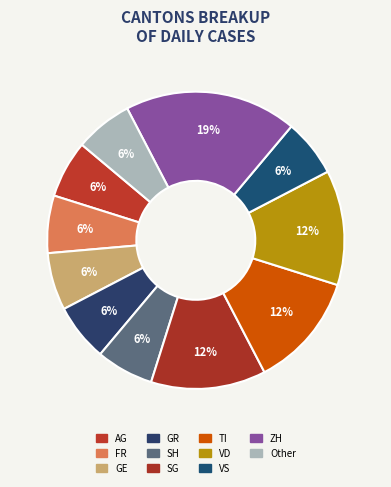

Does SH represent more than half of the total?

No